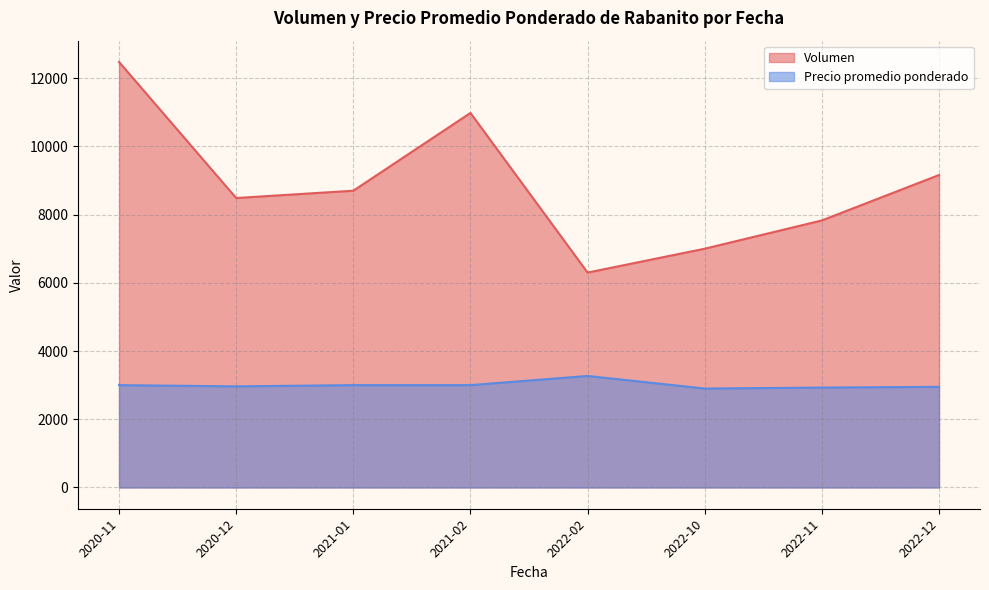

What is the highest value of the Volumen series?

12475.0